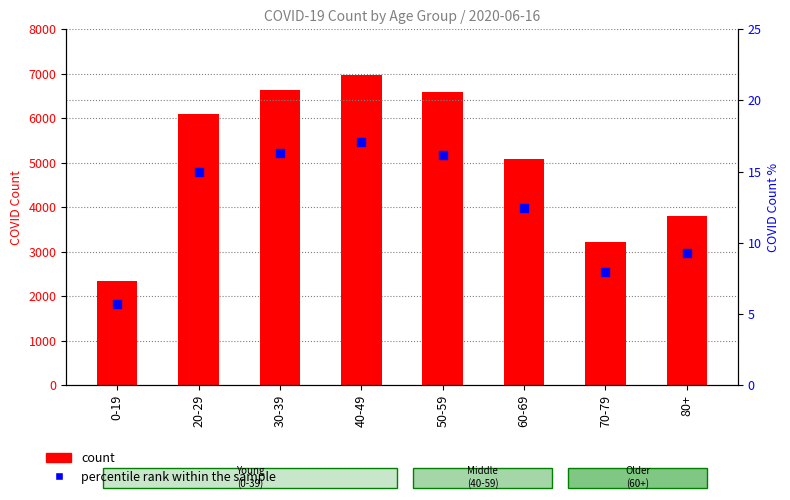

Is the value of count at 60-69 greater than the value of percentile rank within the sample at 50-59?

Yes